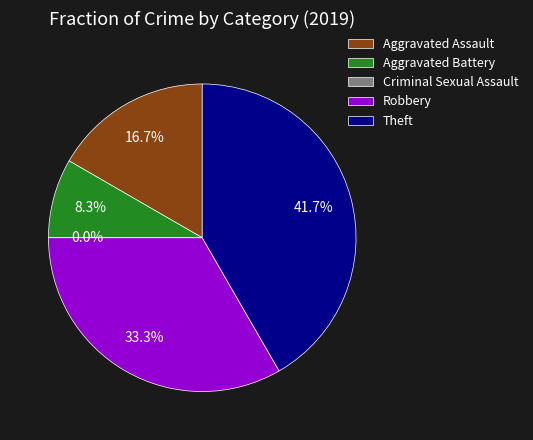

What is the smallest slice in the pie chart?

Criminal Sexual Assault